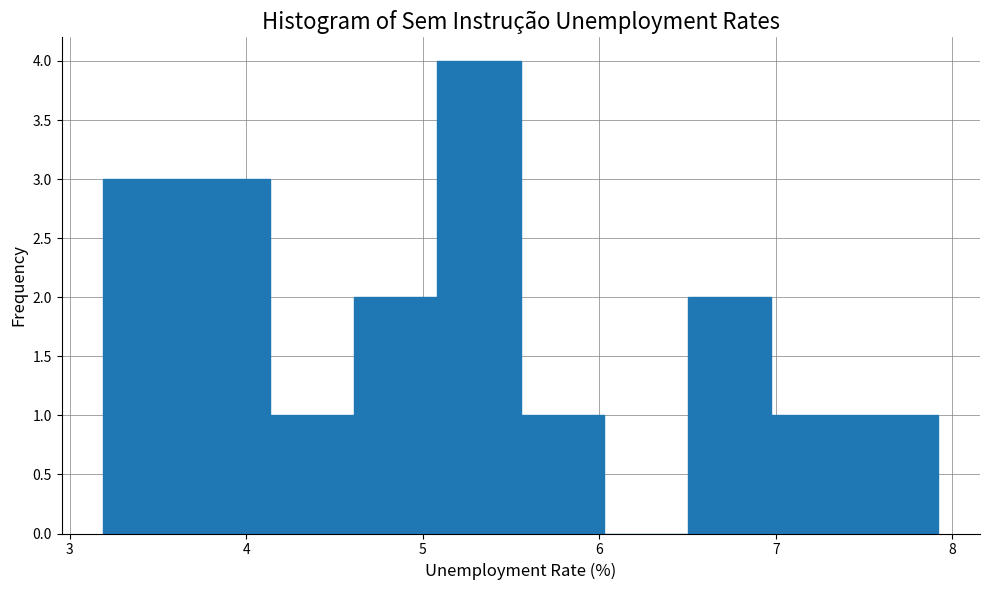

Reading left to right, transcribe this chart: for each bar, give the range it covers on the x-axis and its height. Neither the bar edges nor the heights are printed on the chart, so give them approximately, as read against the axes.

3.2 to 3.7: 3
3.7 to 4.1: 3
4.1 to 4.6: 1
4.6 to 5.1: 2
5.1 to 5.6: 4
5.6 to 6.0: 1
6.0 to 6.5: 0
6.5 to 7.0: 2
7.0 to 7.4: 1
7.4 to 7.9: 1